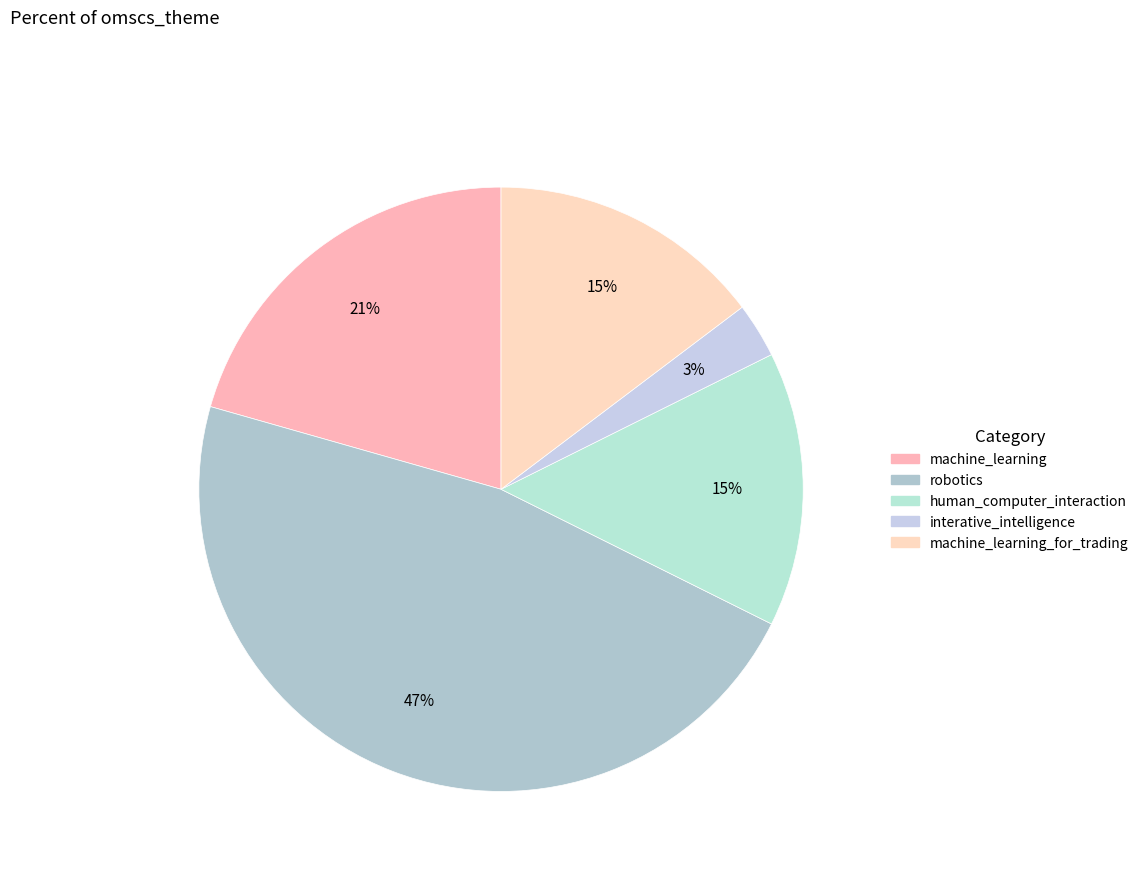

How many segments does this pie chart have?

5